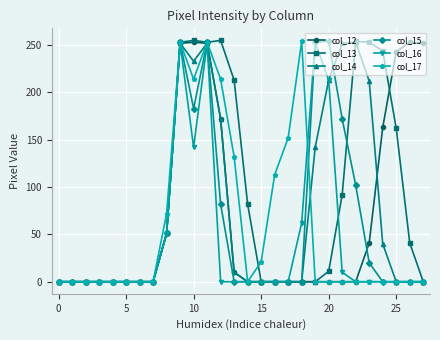

What are all the series names shown in the legend?

col_12, col_13, col_14, col_15, col_16, col_17